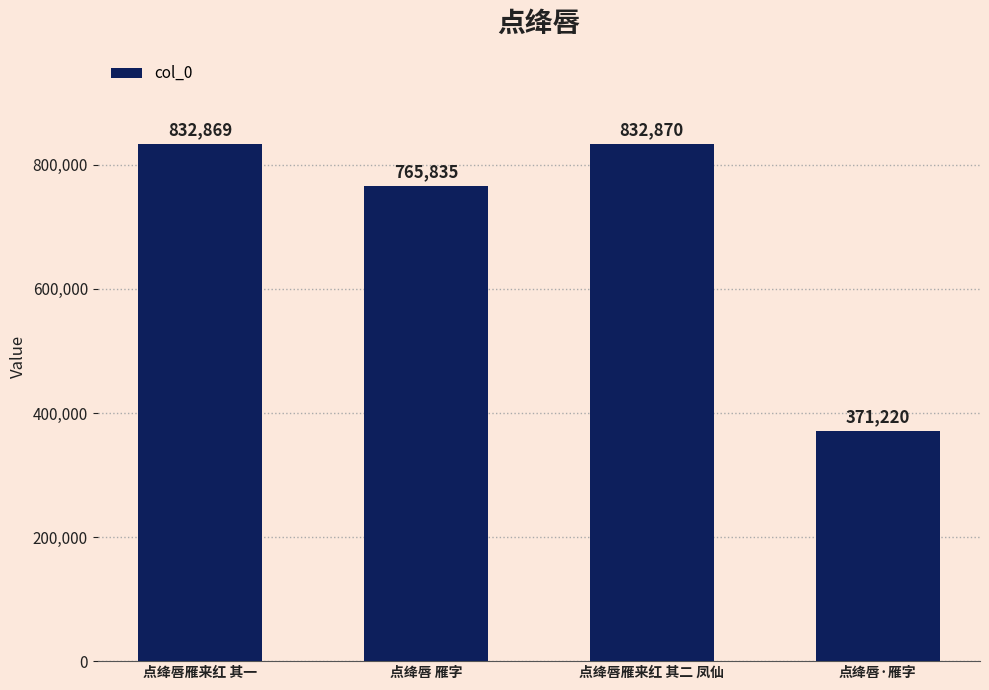

List the labels in order of value, smallest first.

点绛唇·雁字, 点绛唇 雁字, 点绛唇雁来红 其一, 点绛唇雁来红 其二 凤仙